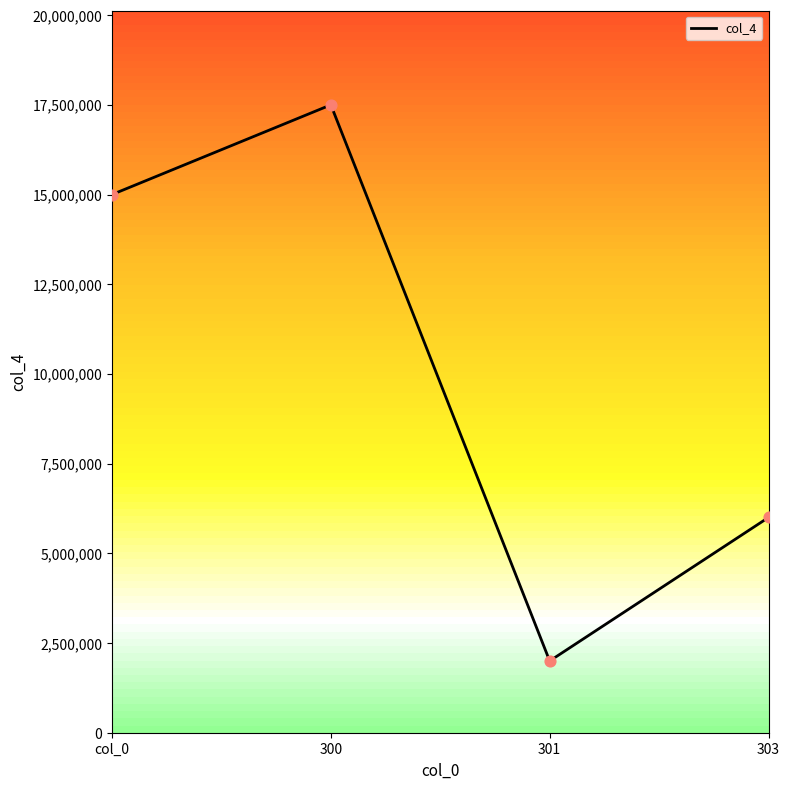

What is the change in value from col_0 to 300?

+2500000